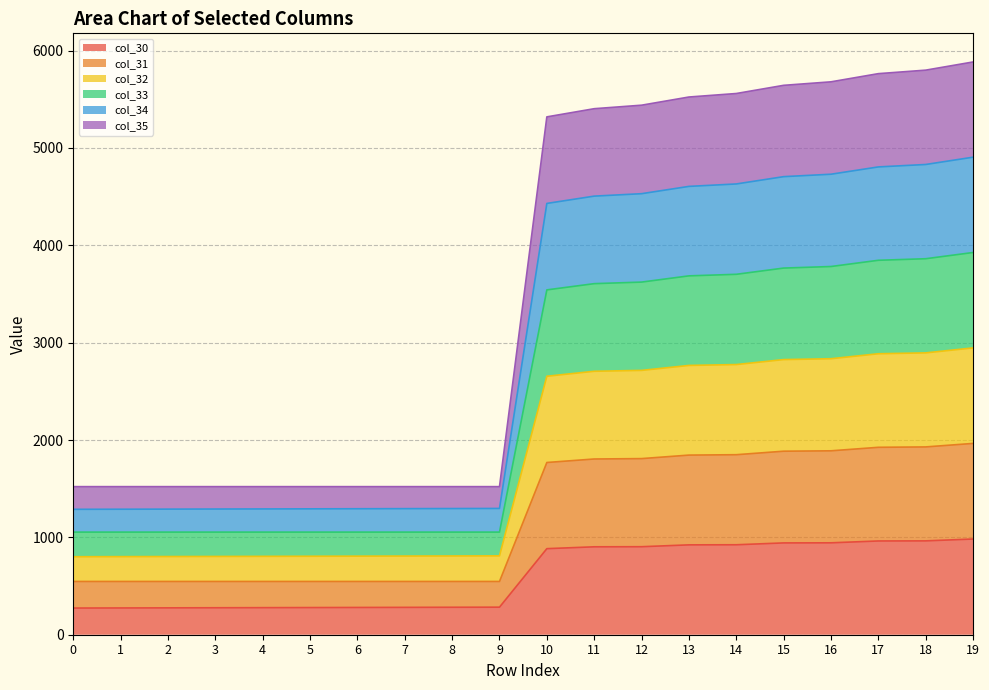

Is the value of col_34 at 17 greater than the value of col_30 at 13?

Yes